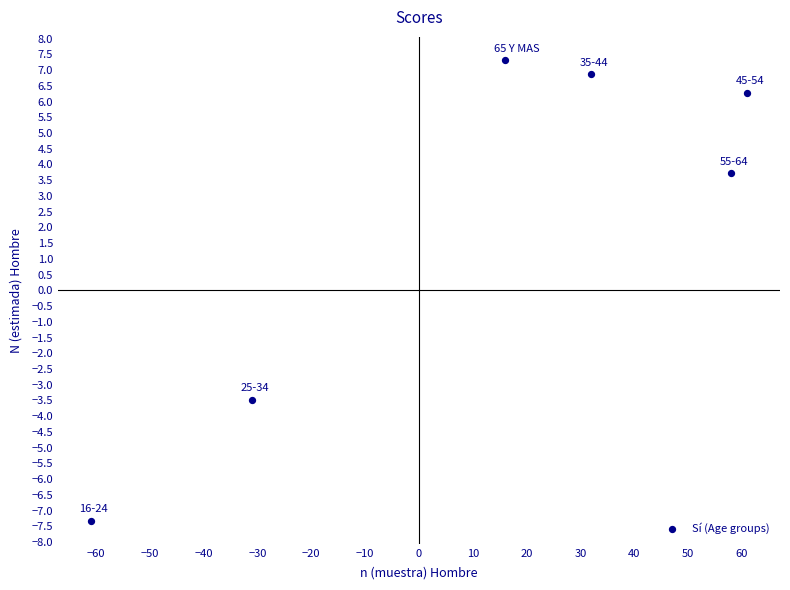

What is the range of X values (max minus min)?

122.0